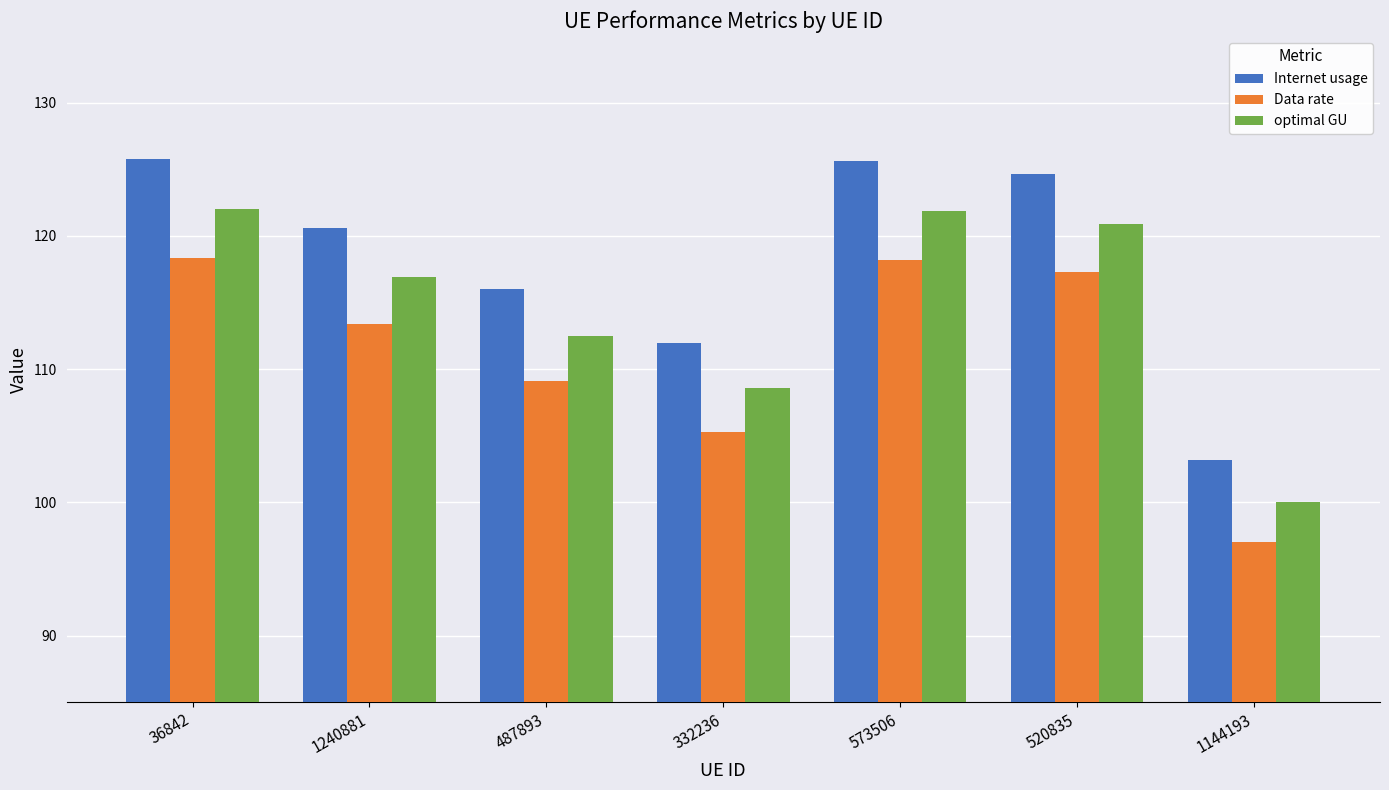

What position from the right is 36842?

7